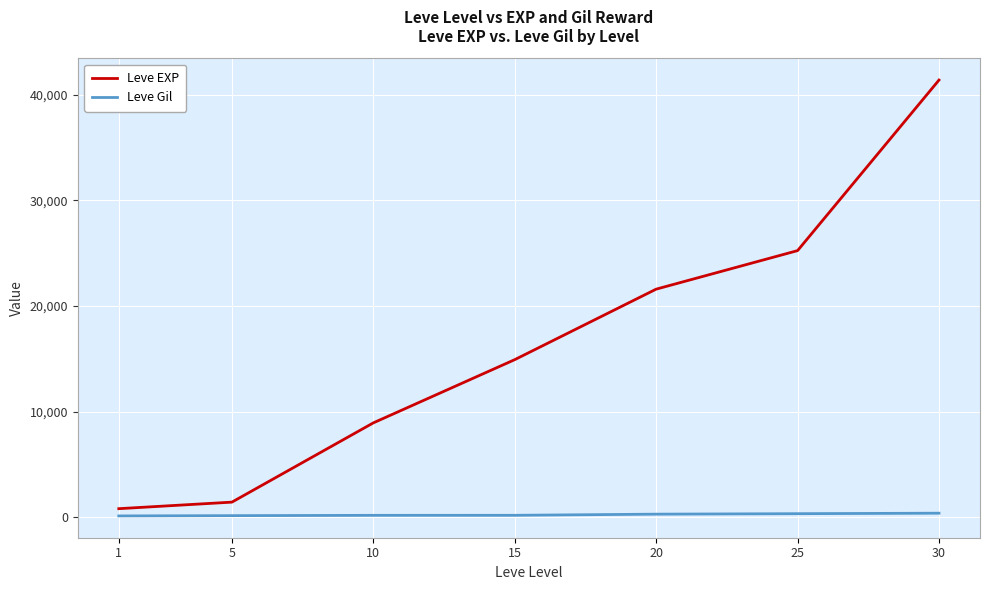

What is the average value of the Leve Gil series?

225